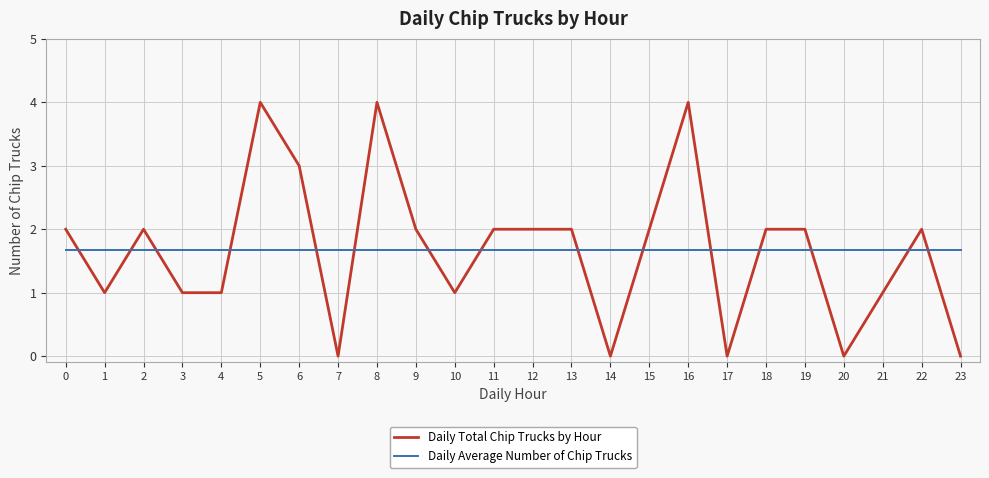

The value of Daily Total Chip Trucks by Hour at 11 is 0.7. True or false?

False